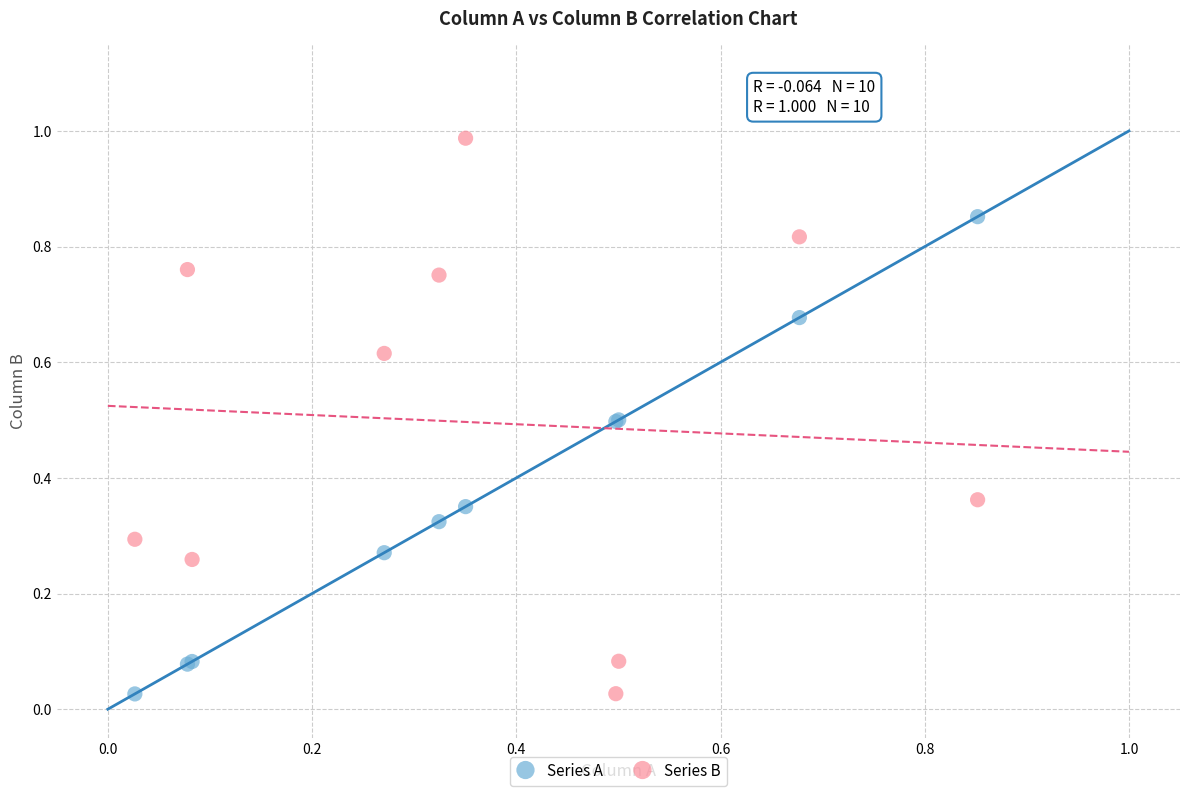

Which series has the widest spread of Y values?

Series B